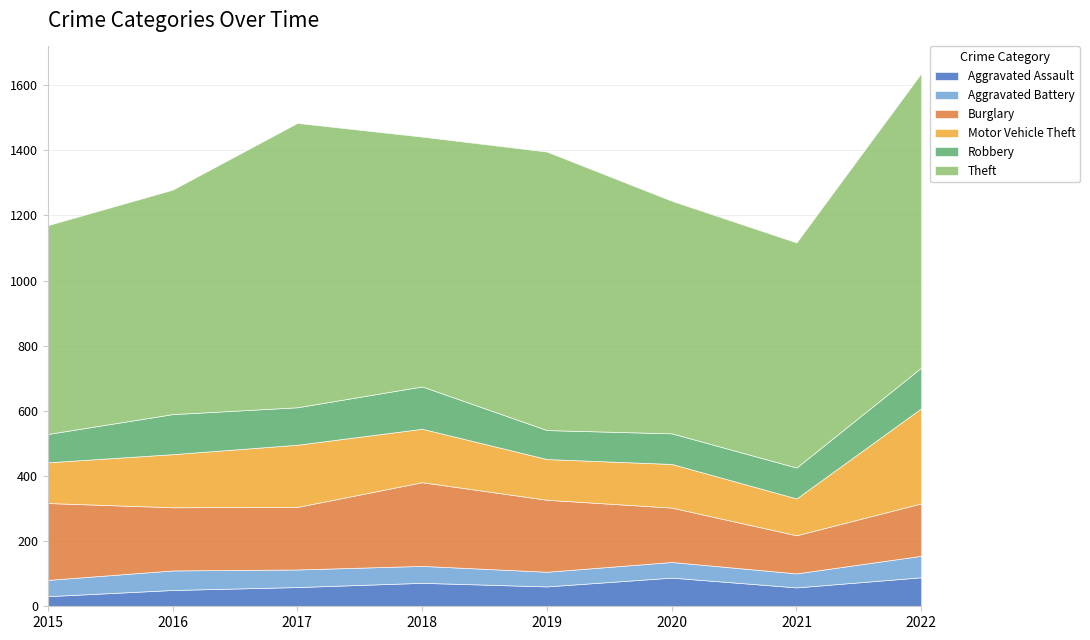

In Theft, how many points are lower than both neighbors (excluding endpoints)?

2